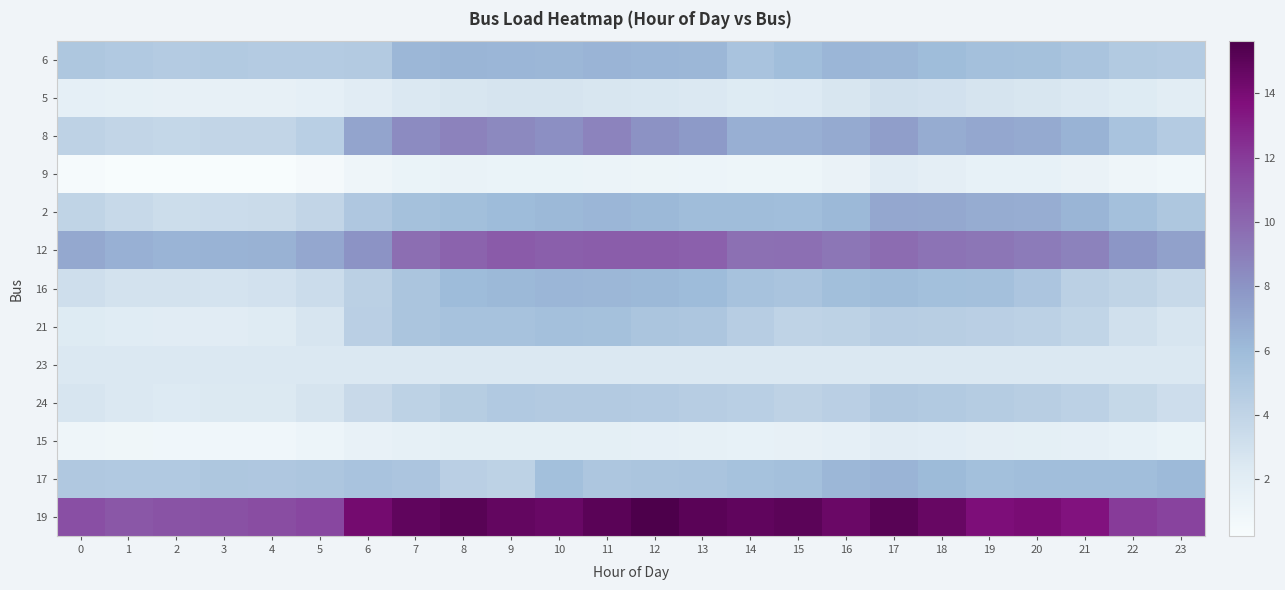

Between 5 and 8, which is larger?

8